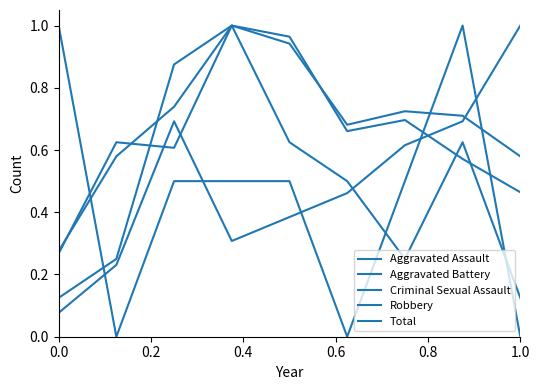

Is this an area chart (filled region under the line)?

No